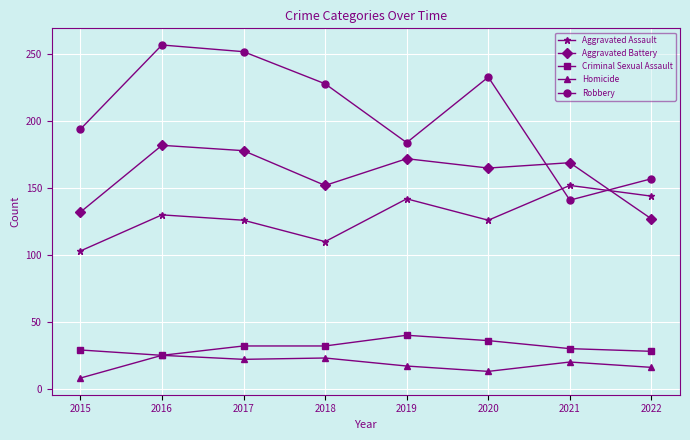

List the series in order of their peak value, lowest first.

Homicide, Criminal Sexual Assault, Aggravated Assault, Aggravated Battery, Robbery